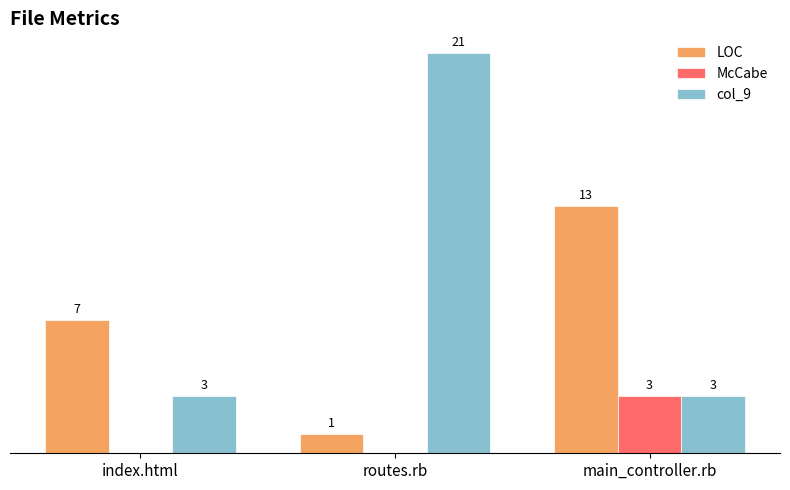

Which series has the largest range (max minus min)?

col_9